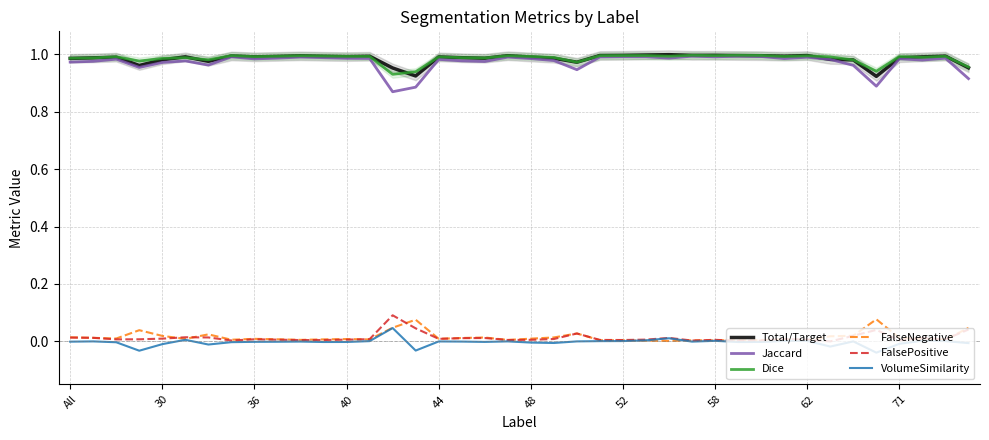

What is the sum of all FalseNegative values?

0.6